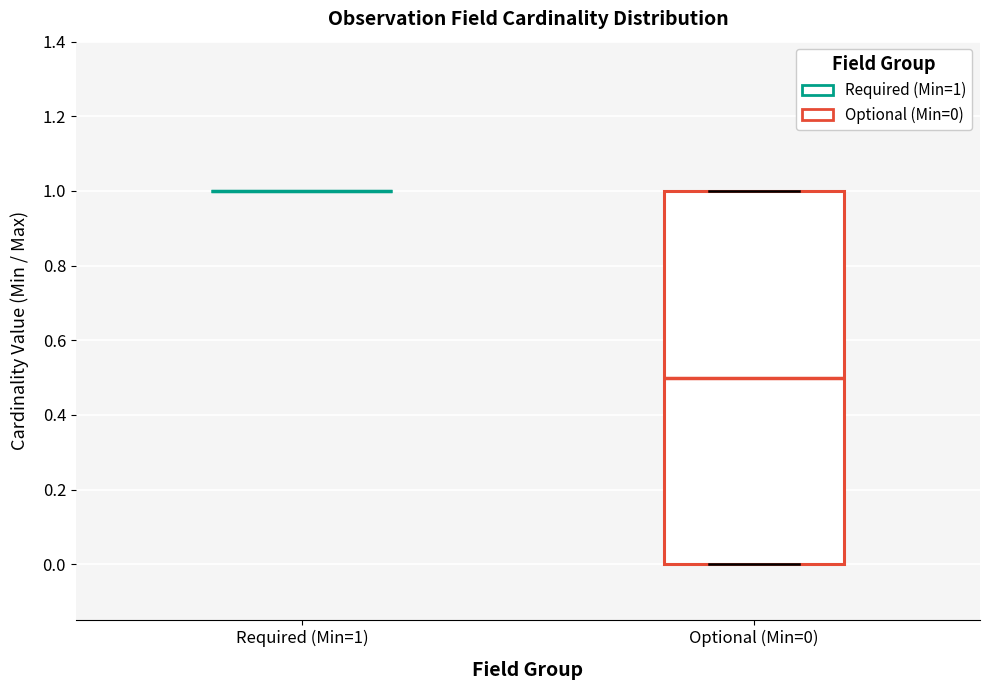

Where is the lower edge of the box for Optional (Min=0) on the y-axis? The values are not printed on the chart, so give them approximately, as read against the axis.

0.0